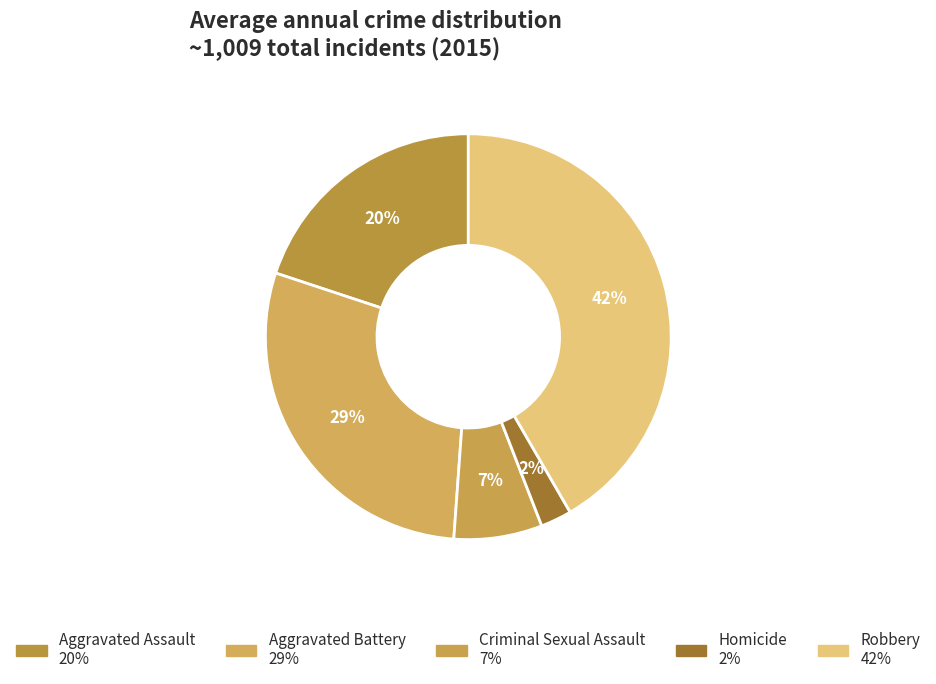

How many slices are in this pie chart?

5